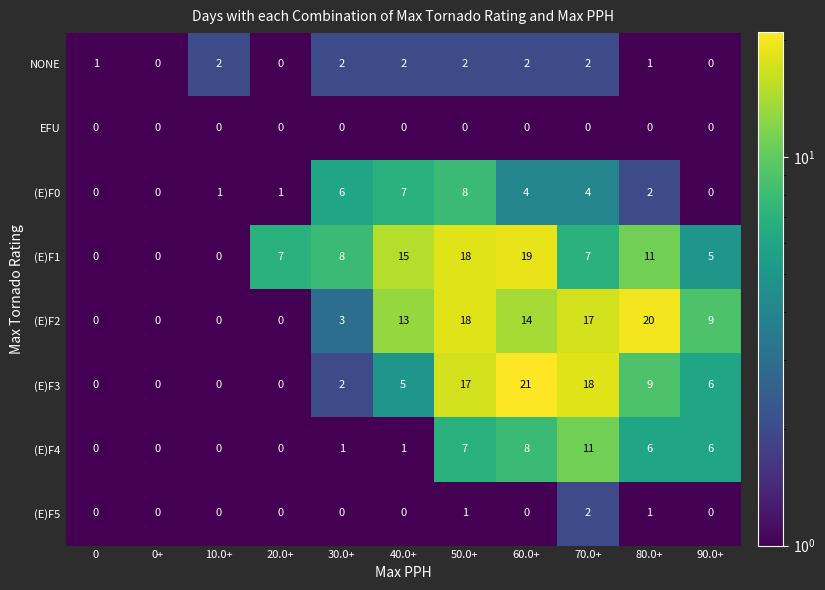

Is the value of EFU at 10.0+ greater than the value of (E)F2 at 50.0+?

No